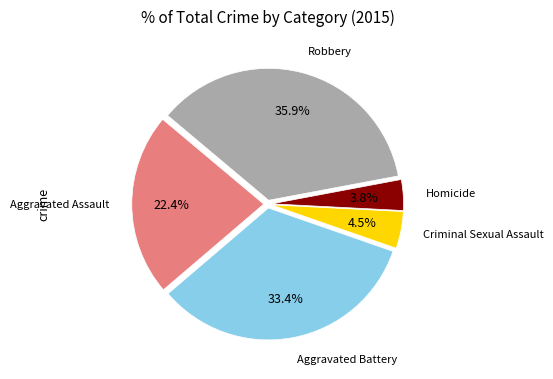

How many slices are in this pie chart?

5